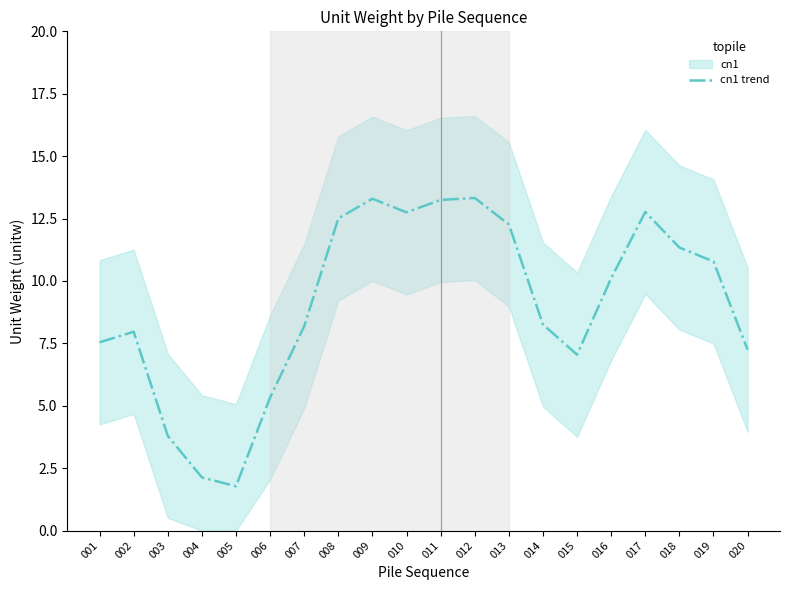

Between 001 and 016, which is larger?

016